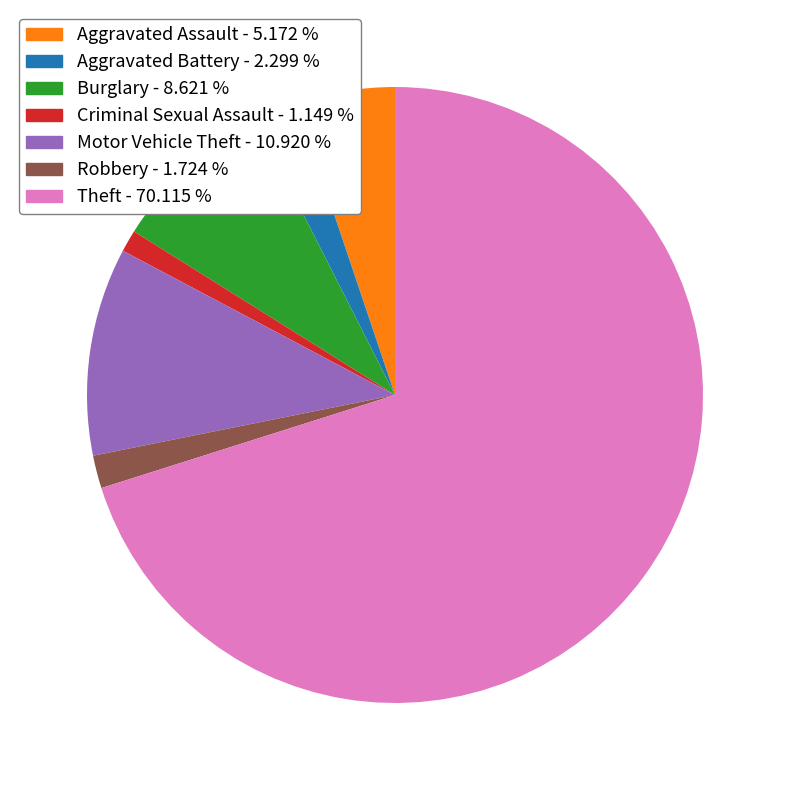

True or false: Aggravated Battery accounts for 2% of the total.

True